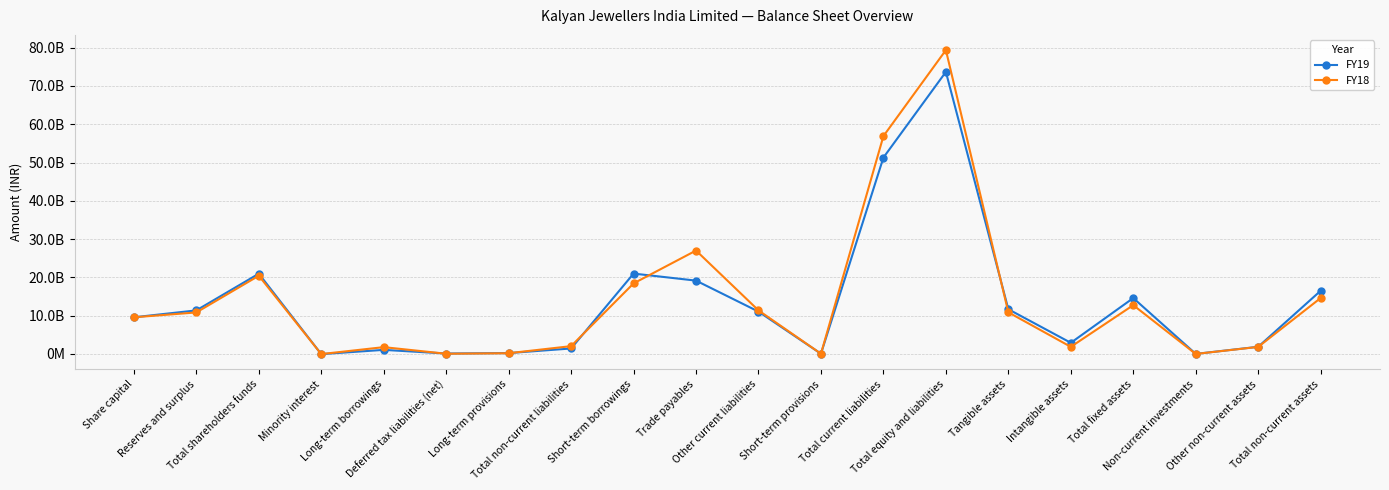

Which series ends up on top after the final intersection of FY19 and FY18?

FY19